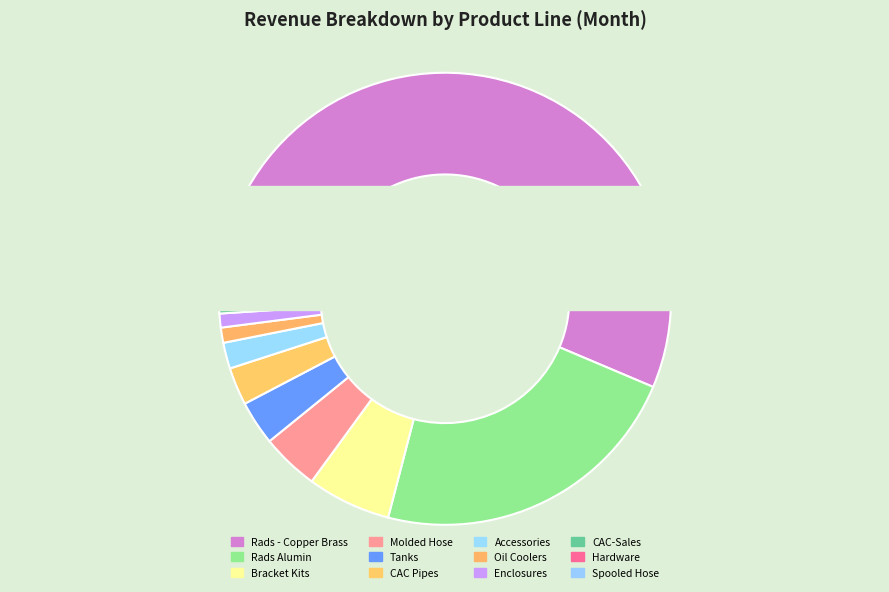

Is Rads Alumin the majority of the pie?

No